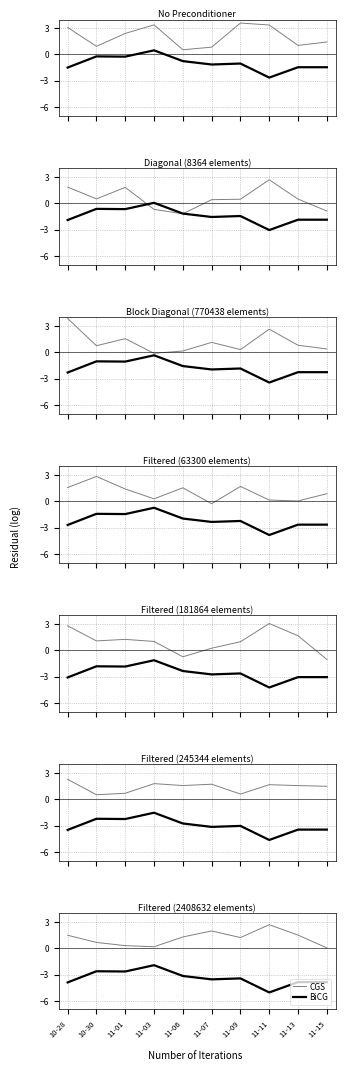

Rank the series by their average value, from highest to lowest.

CGS, BiCG